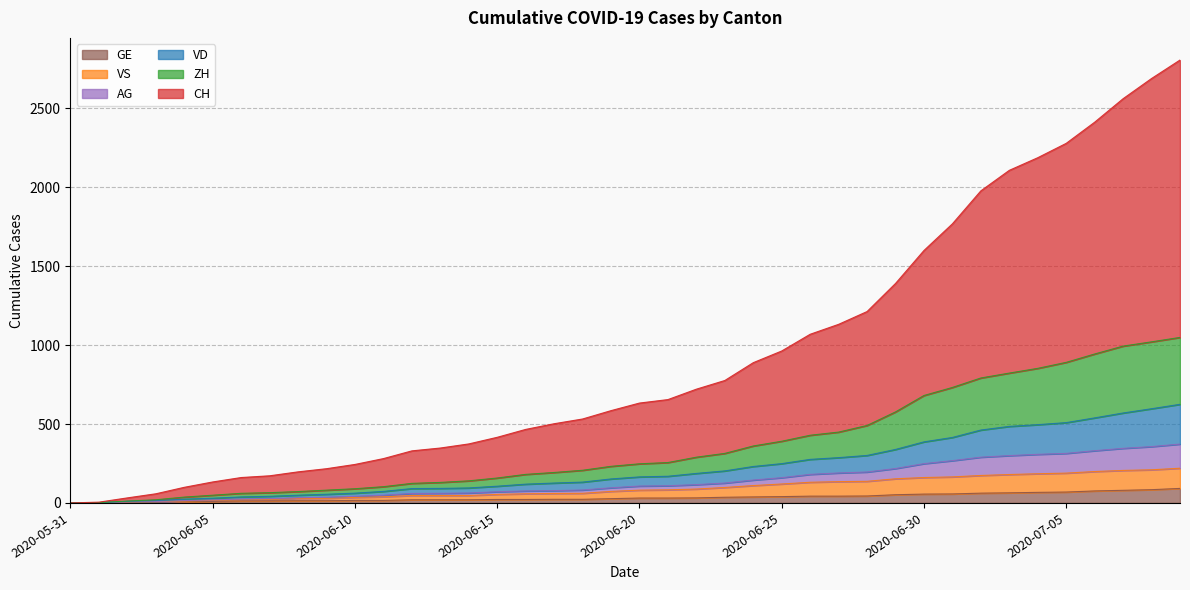

What is the highest value of the GE series?

92